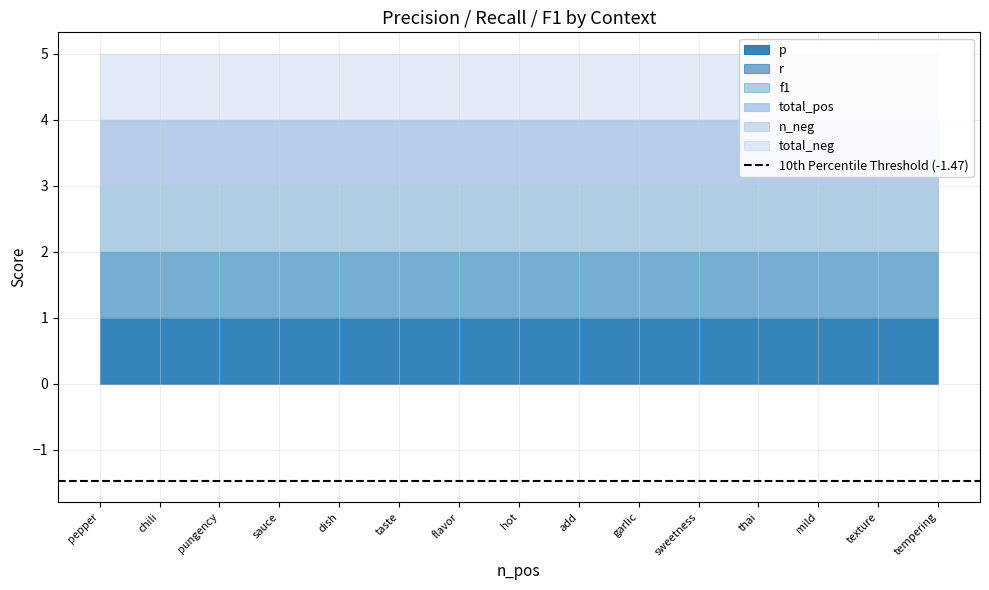

List the series in order of their peak value, lowest first.

n_neg, p, r, f1, total_pos, total_neg